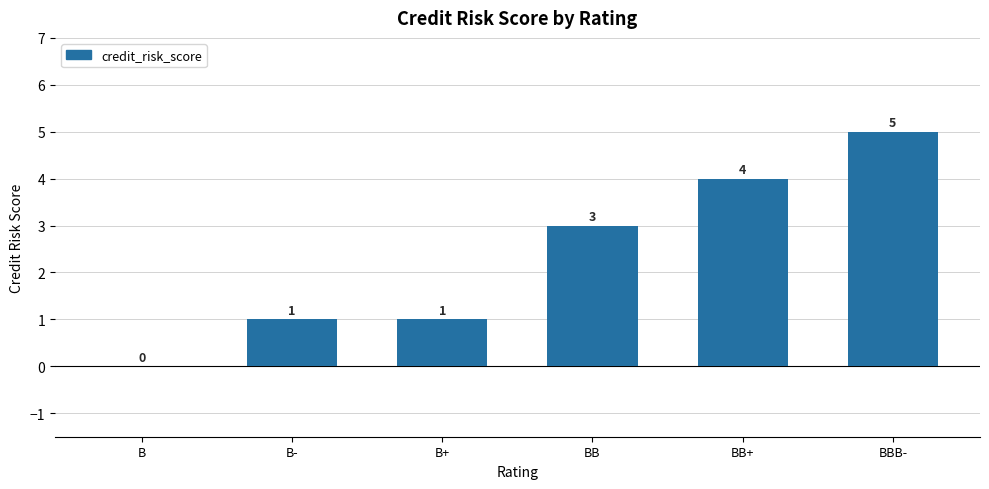

Is it true that the value at BBB- is 5?

True